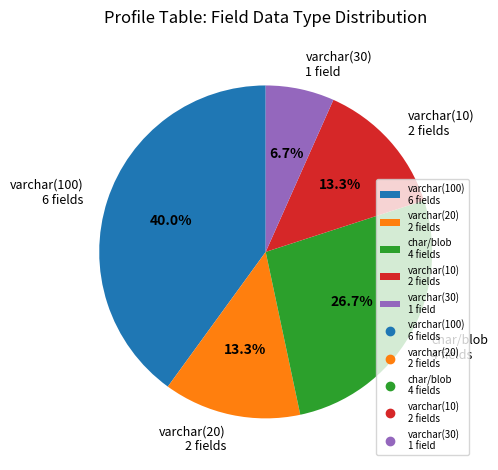

To the nearest percent, what is the difference between the largest and smallest slice percentages?

33%